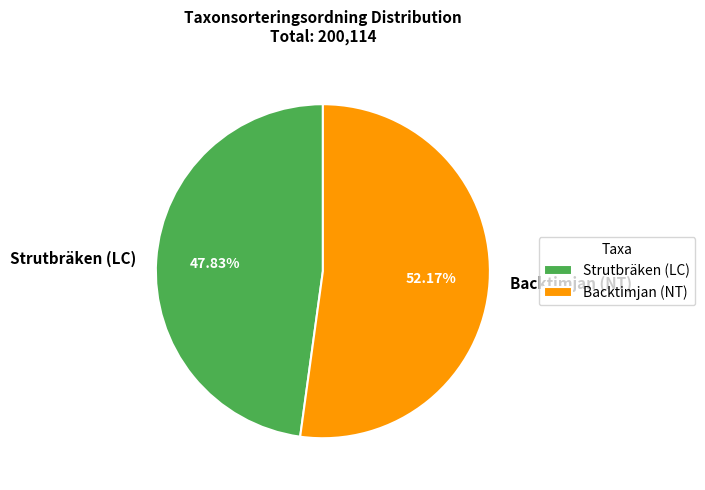

Rank the categories by value from lowest to highest.

Strutbräken (LC), Backtimjan (NT)